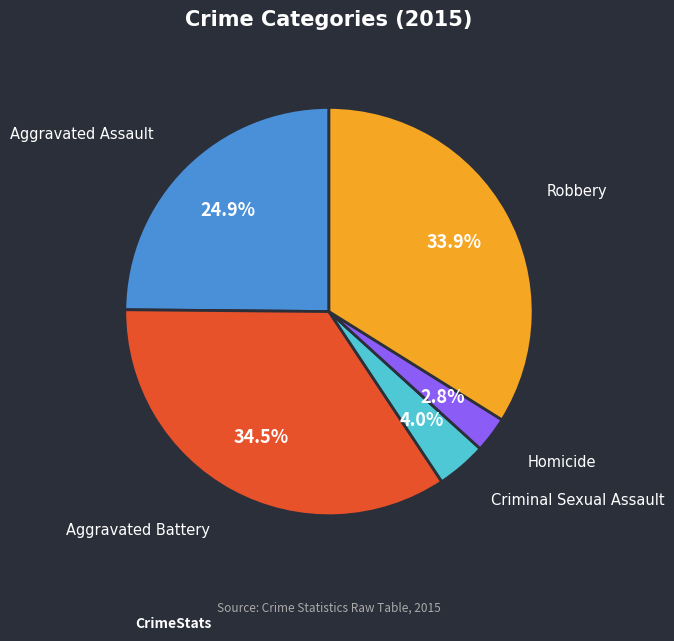

To the nearest percent, what is the combined percentage of Homicide and Aggravated Assault?

28%